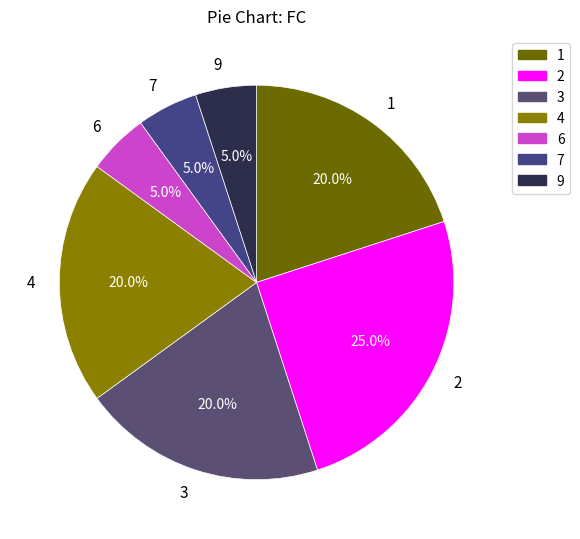

How many slices are in this pie chart?

7